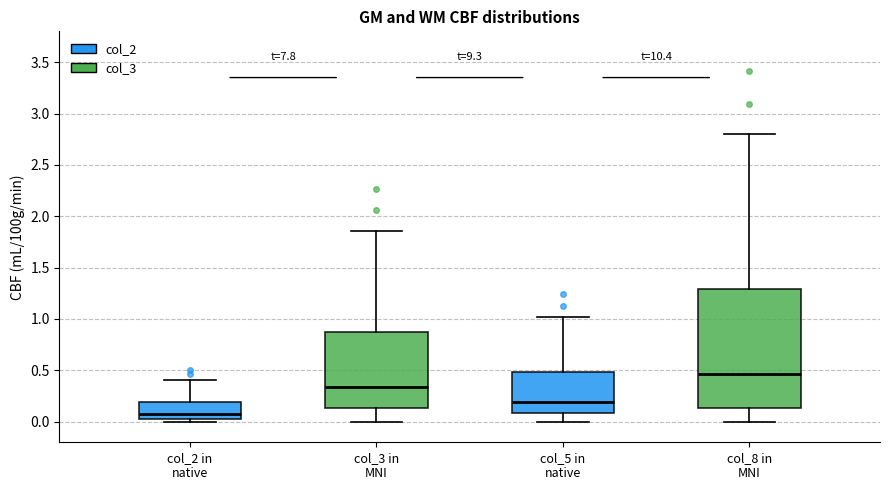

Which box is the tallest, from its lower edge to its upper edge?

col_8 in MNI